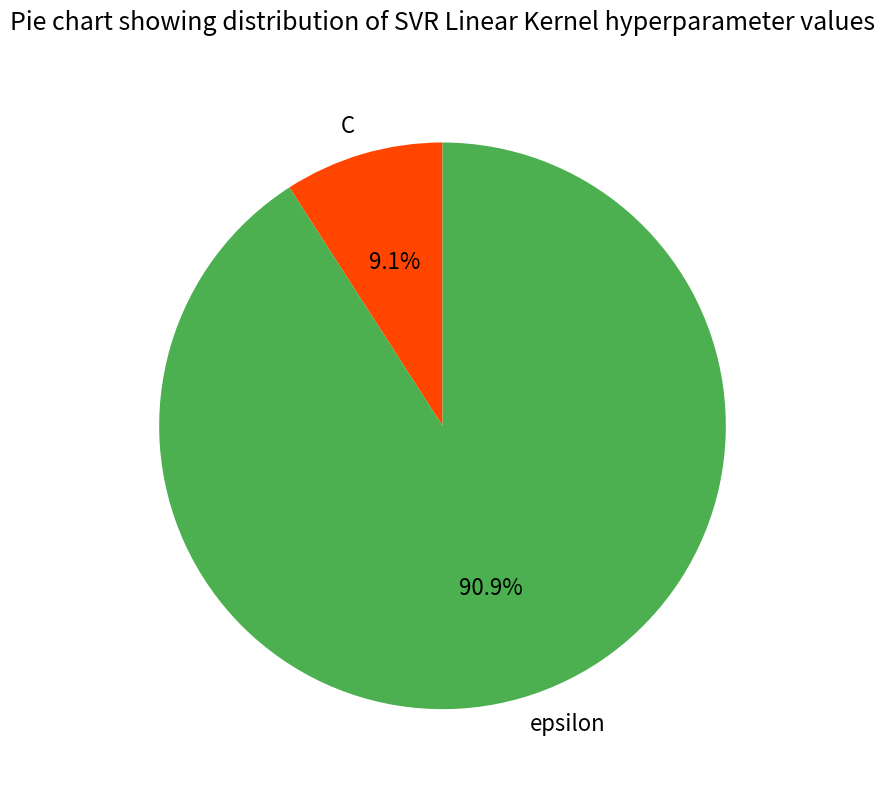

Rank the categories by value from highest to lowest.

epsilon, C